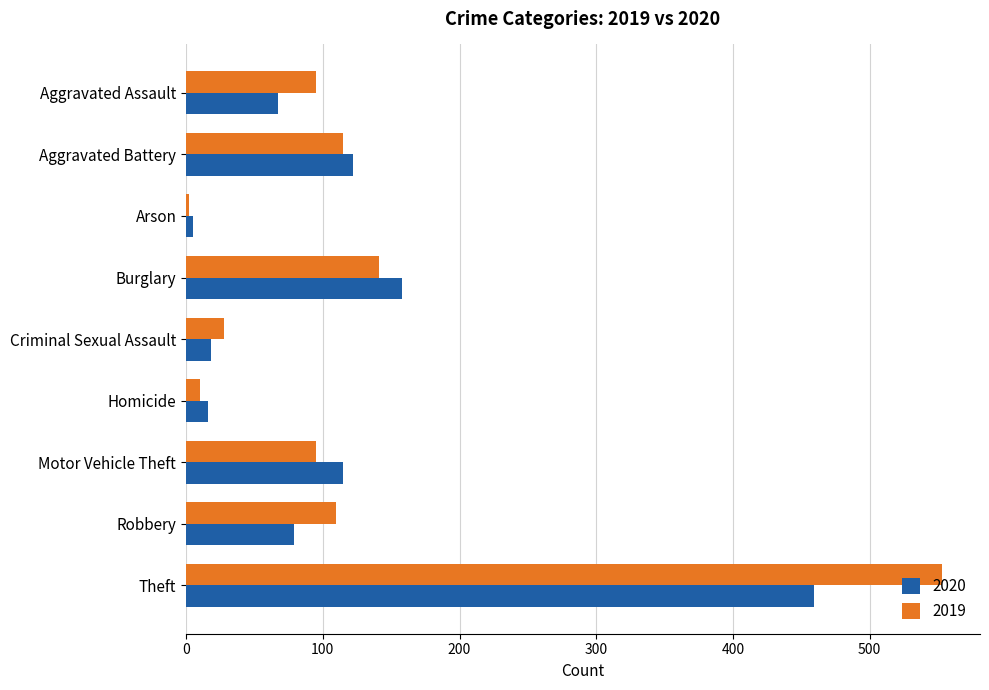

Is the value of 2020 at Criminal Sexual Assault greater than the value of 2019 at Criminal Sexual Assault?

No